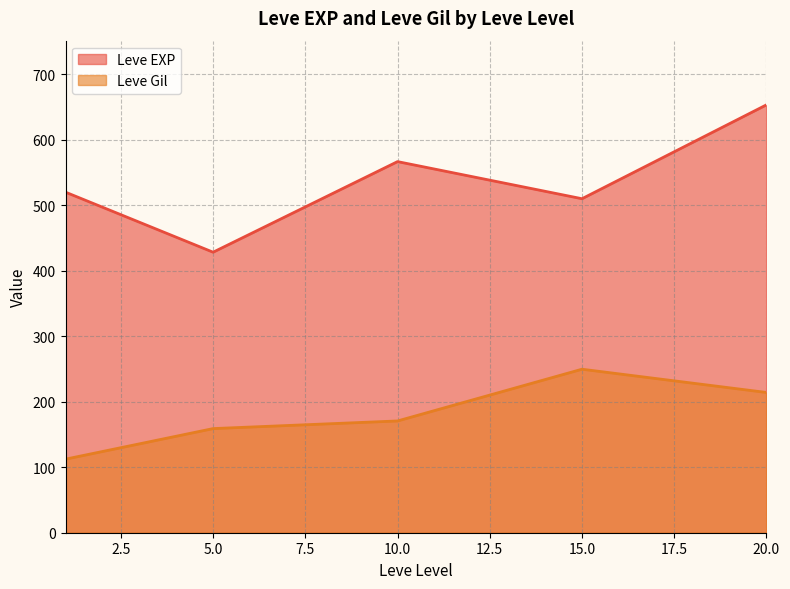

Rank the series by their average value, from highest to lowest.

Leve EXP, Leve Gil